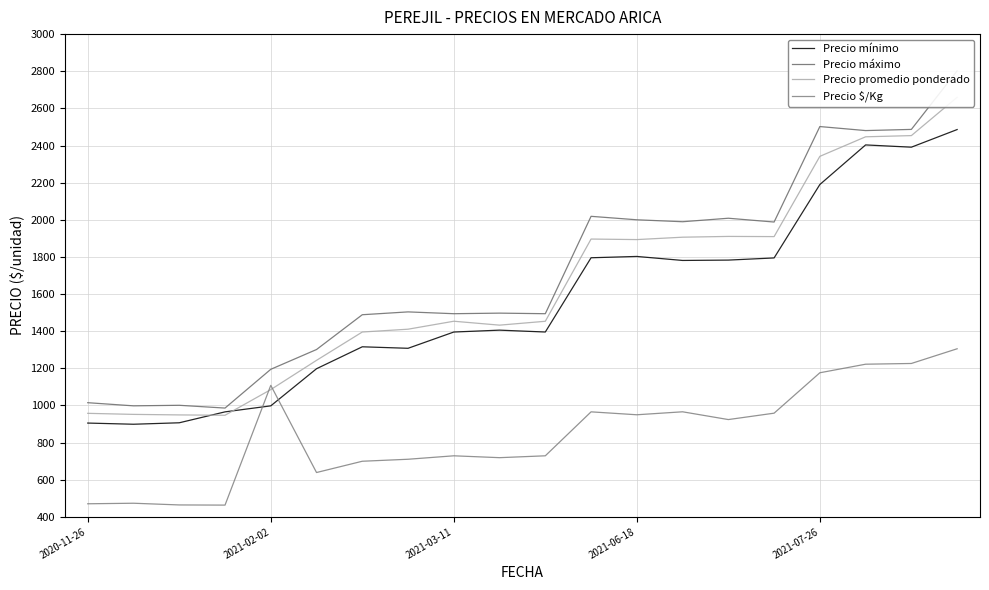

What is the minimum value for Precio $/Kg?

463.0